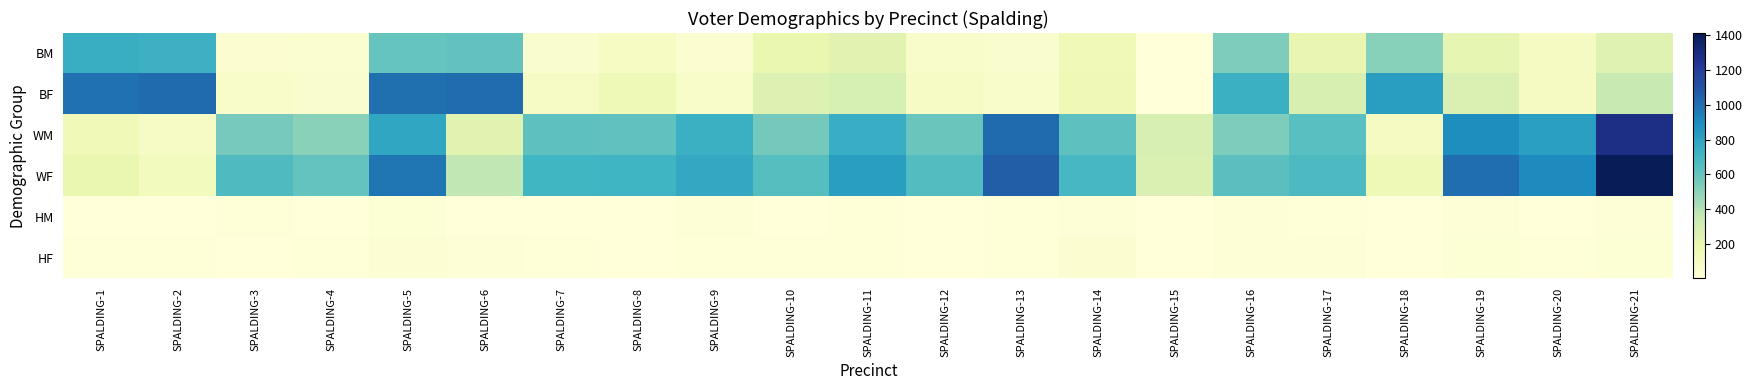

Count the number of categories in the chart.

21